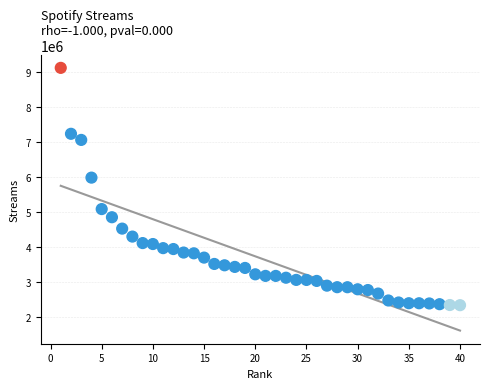

What Y value in the scatter plot is closest to 5721828?

5975573